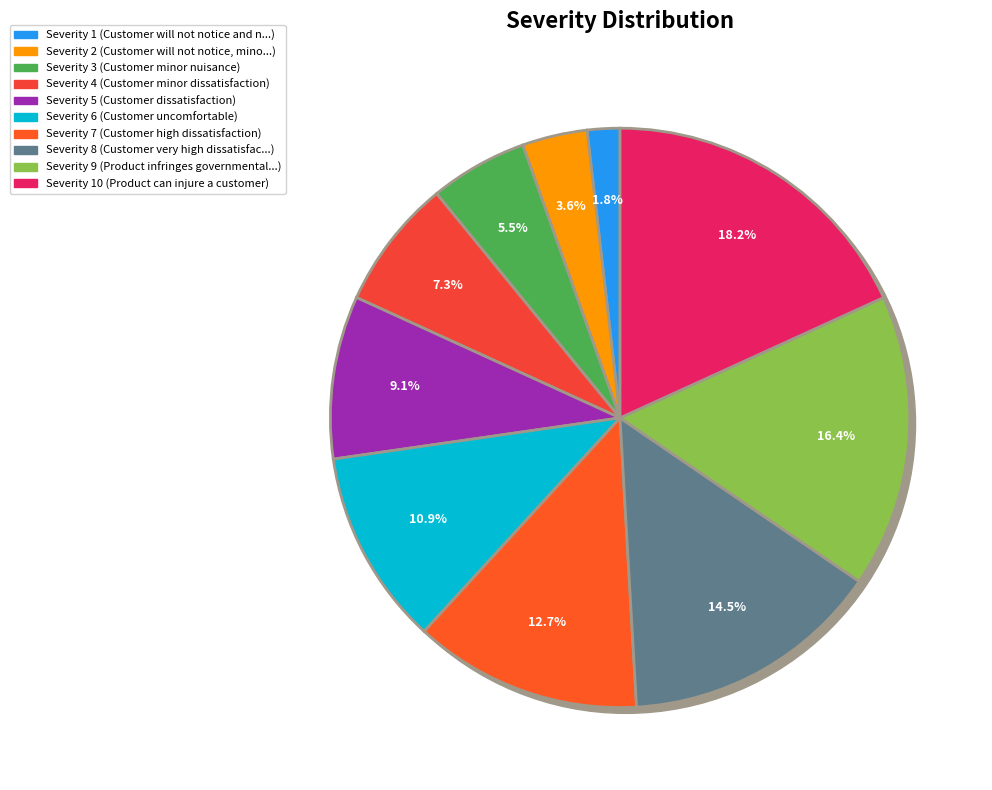

To the nearest percent, what is the difference between the Product can injure a customer and Product infringes governmental regulations slice percentages?

2%